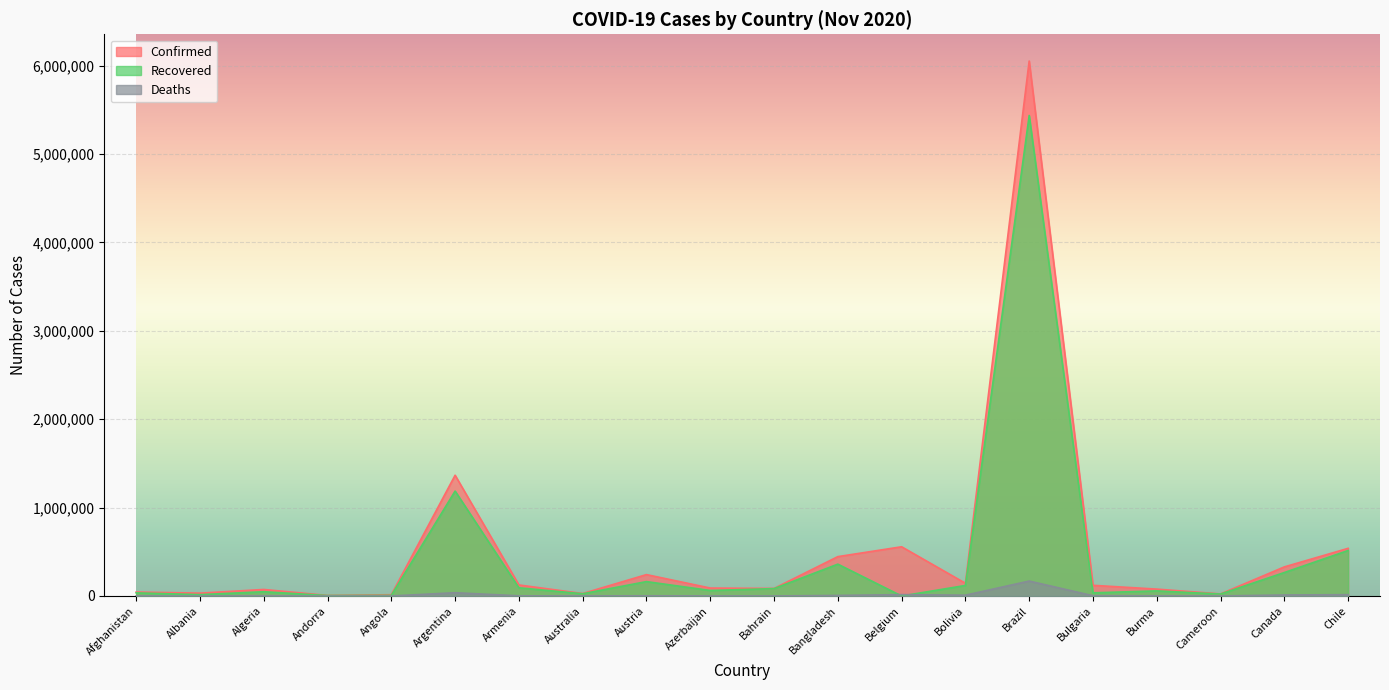

What is the difference between the Confirmed values at Andorra and Albania?

25989